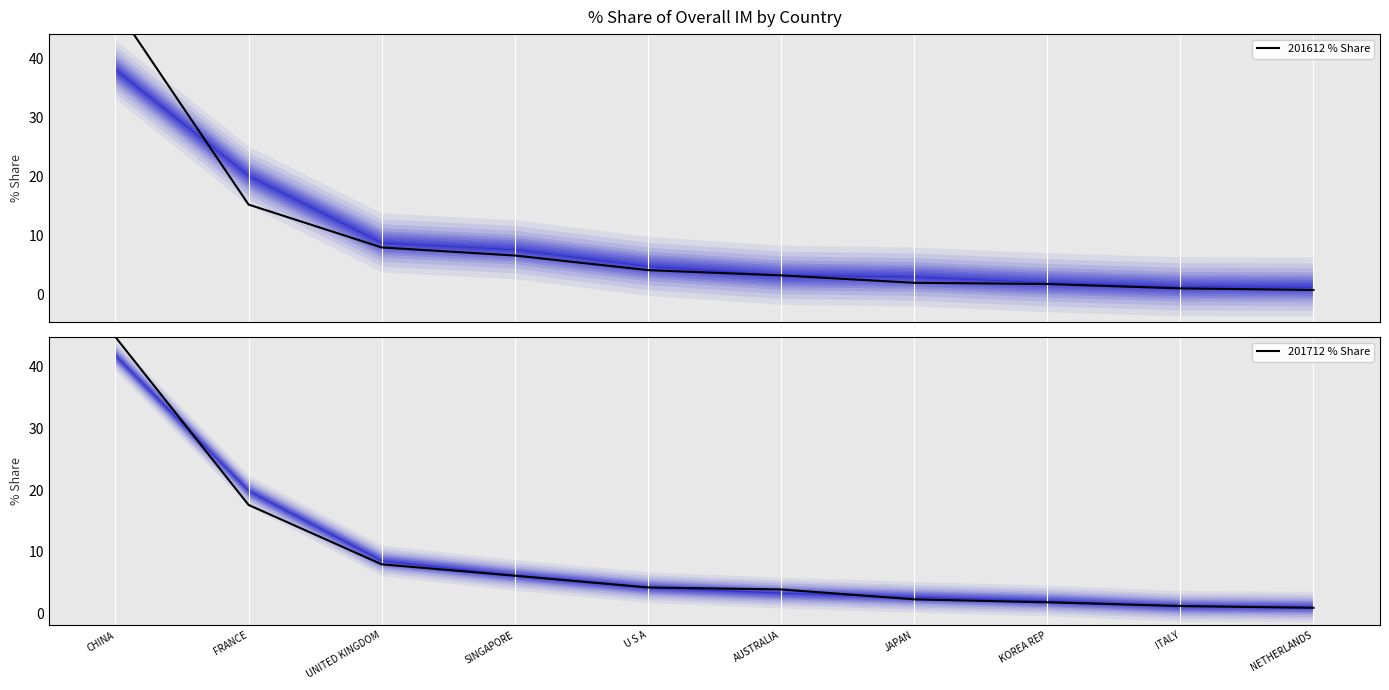

Is the value of 201712 % Share at KOREA REP greater than the value of 201612 % Share at UNITED KINGDOM?

No